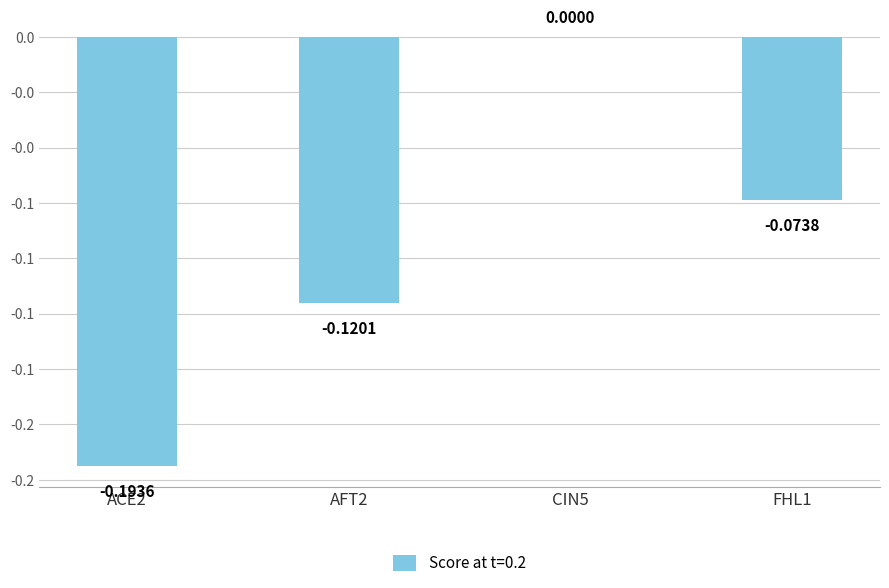

Are the bars horizontal?

No